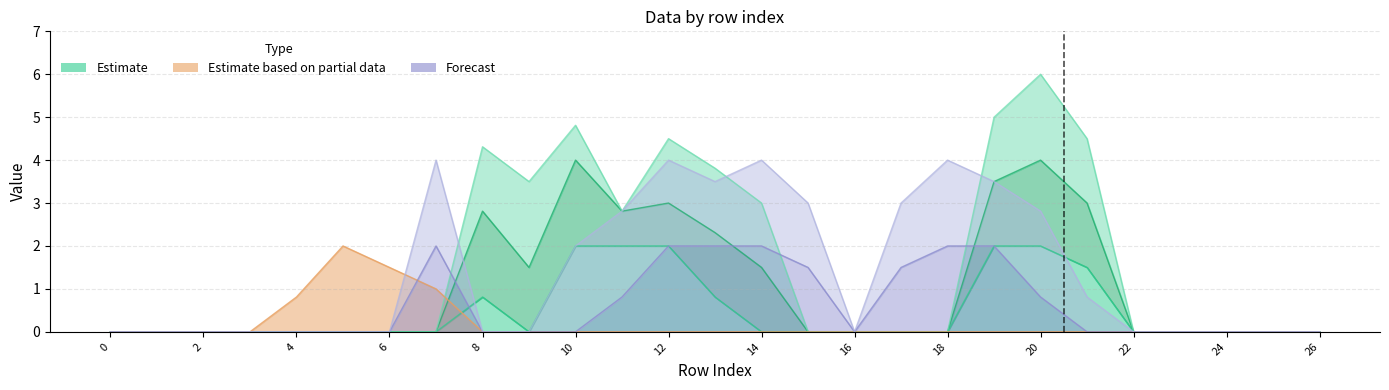

The value of col_8 at 5 is 1.2. True or false?

False